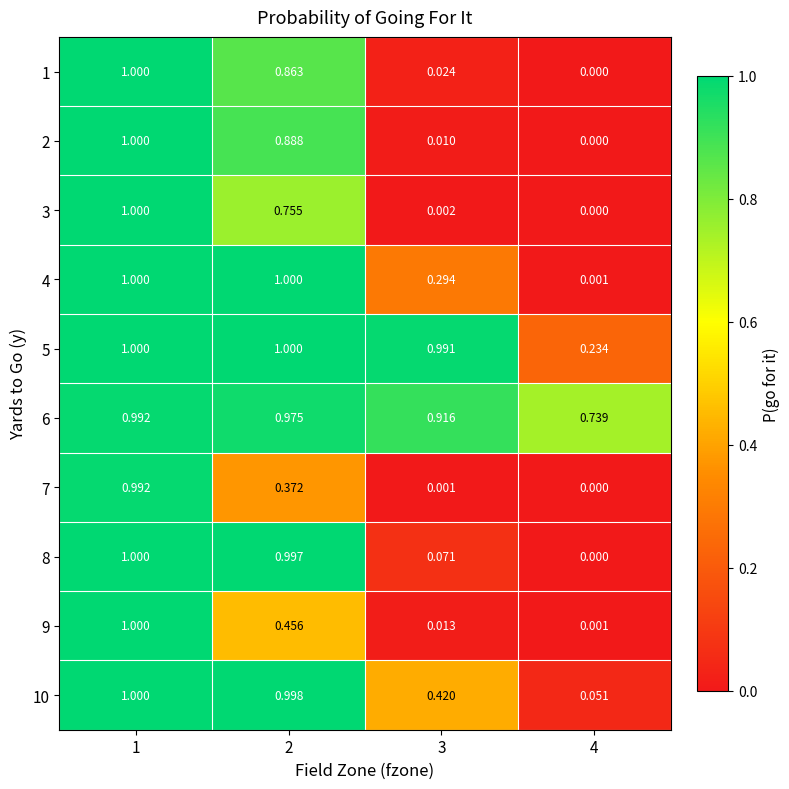

Is the value of 3 at 3 greater than the value of 8 at 2?

No